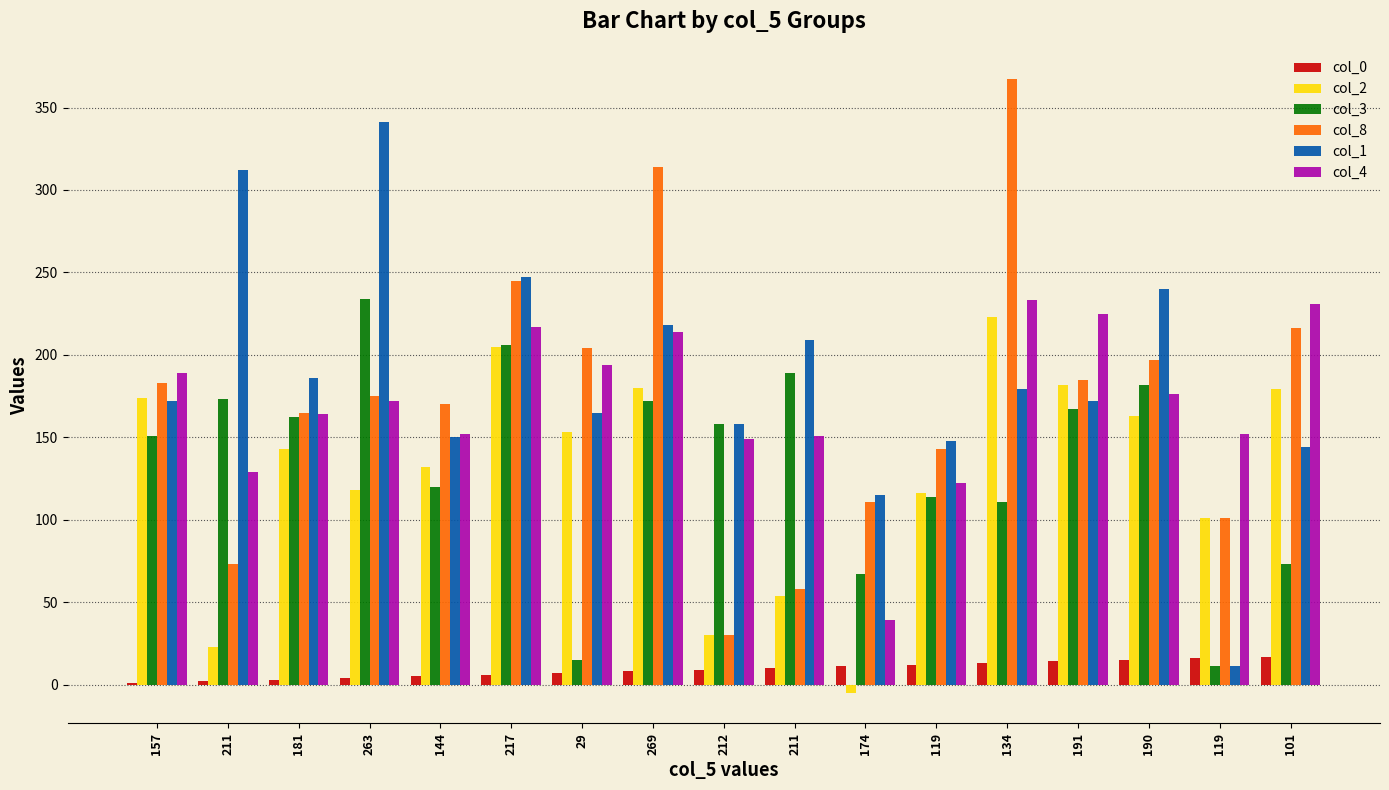

Is it true that col_1 equals 420 at 217?

False